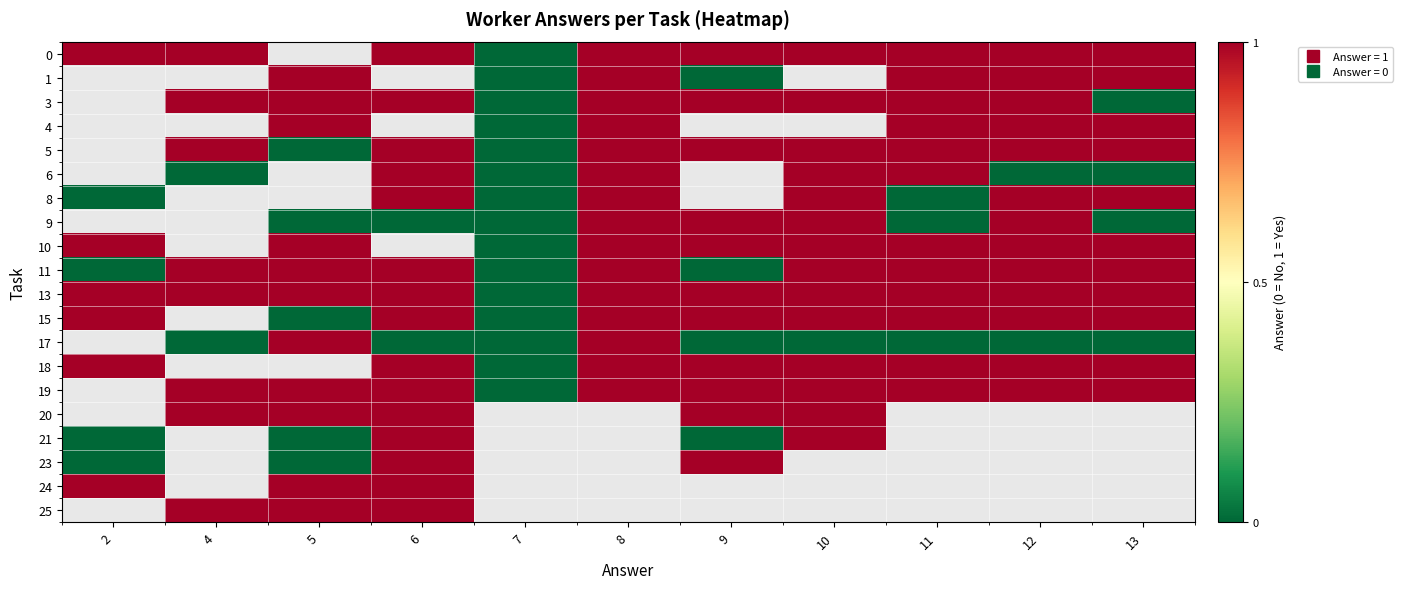

Which series has the largest total across all categories?

13